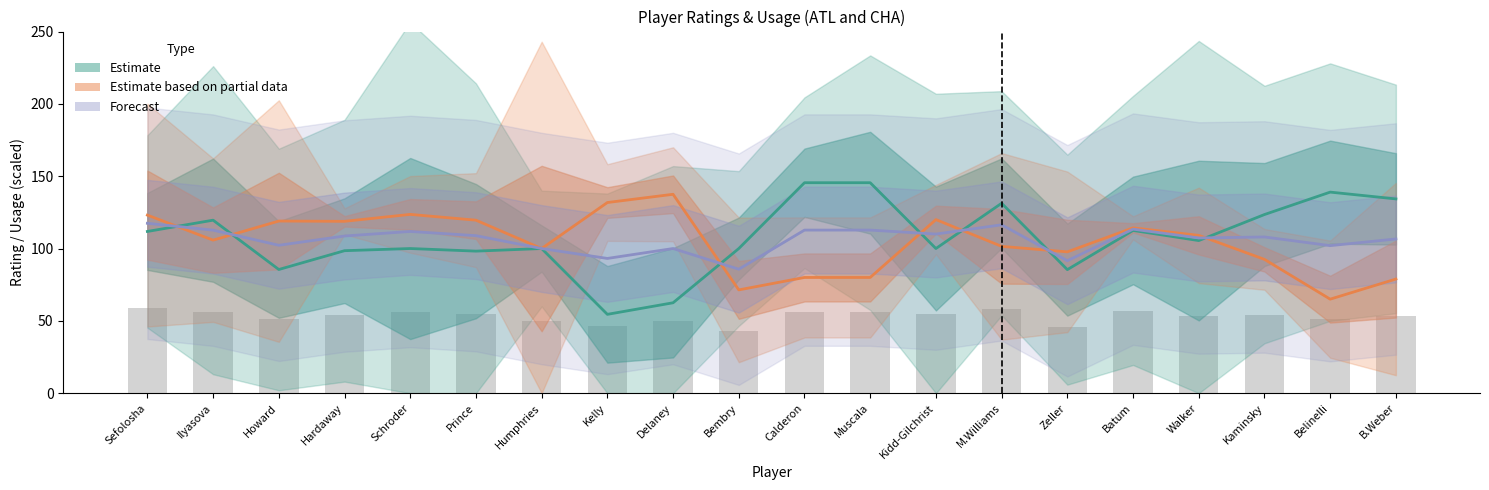

At which label does Forecast first exceed 108?

Sefolosha